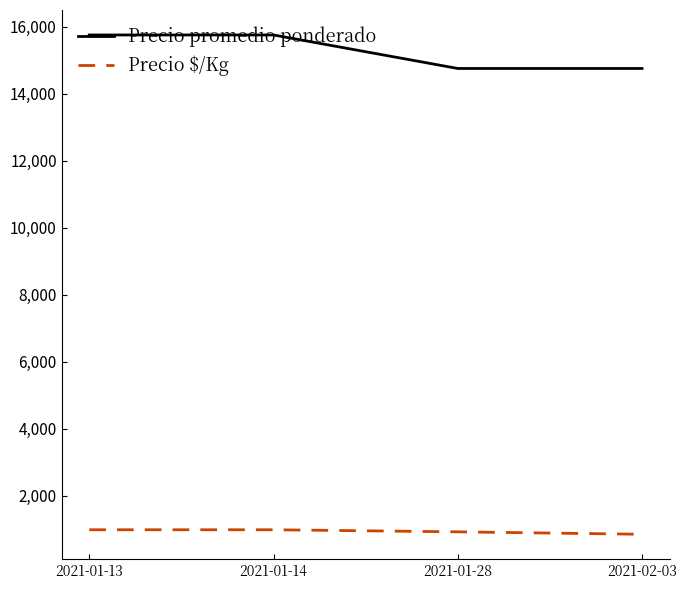

True or false: Precio $/Kg and Precio promedio ponderado intersect in this chart.

False